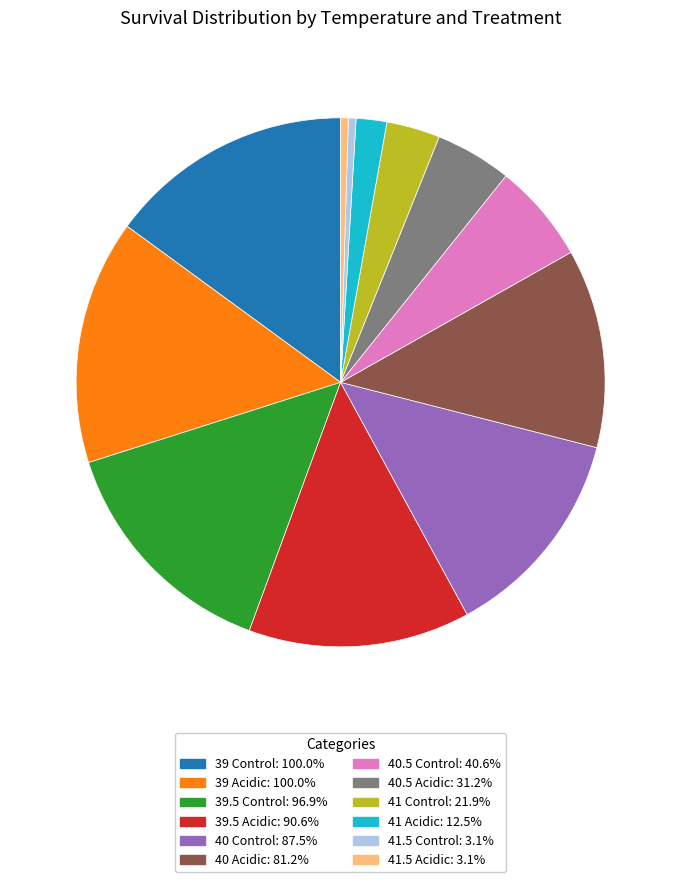

Do 40.5 Acidic and 40.5 Control together represent more than half of the pie?

No